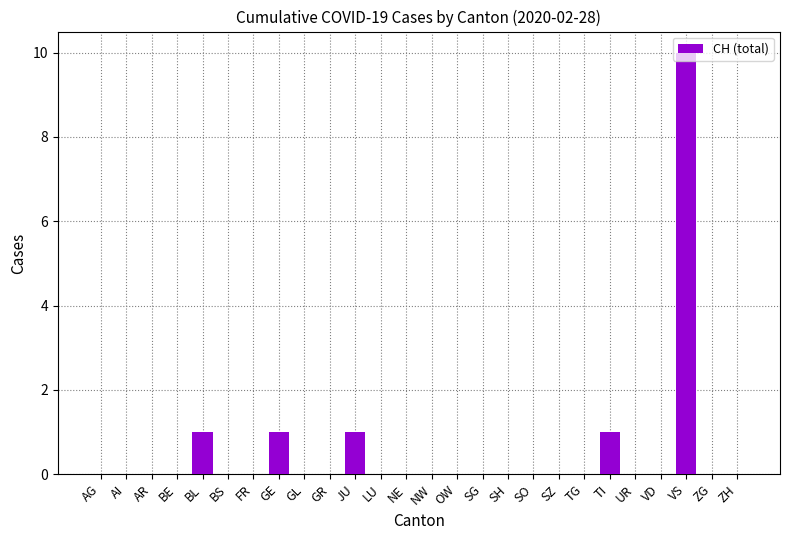

What is the greatest value displayed?

10